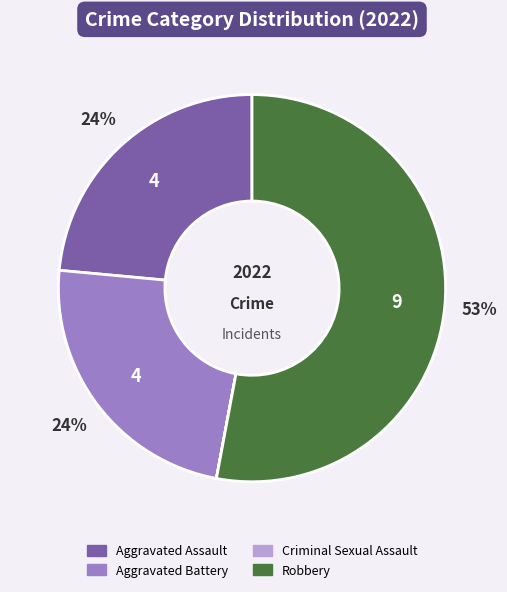

The Aggravated Assault slice represents 37% of the pie. True or false?

False